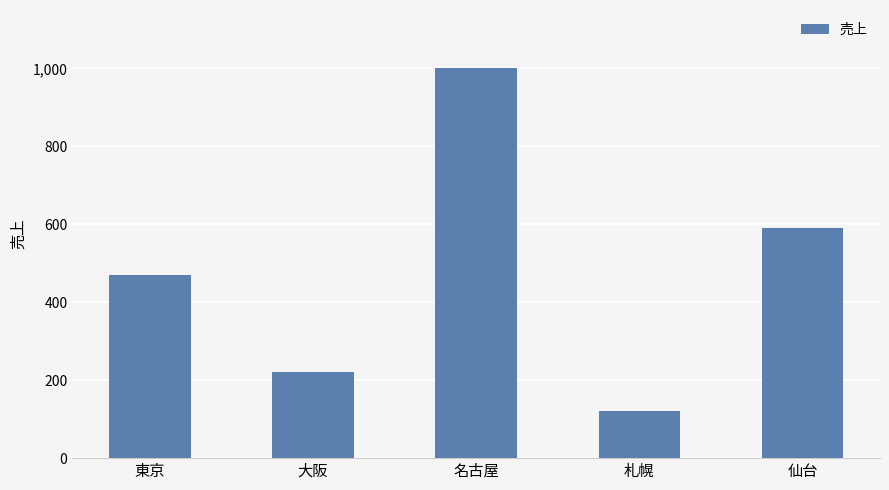

Reading left to right, extract all data points from this chart.

470	220	1000	120	590